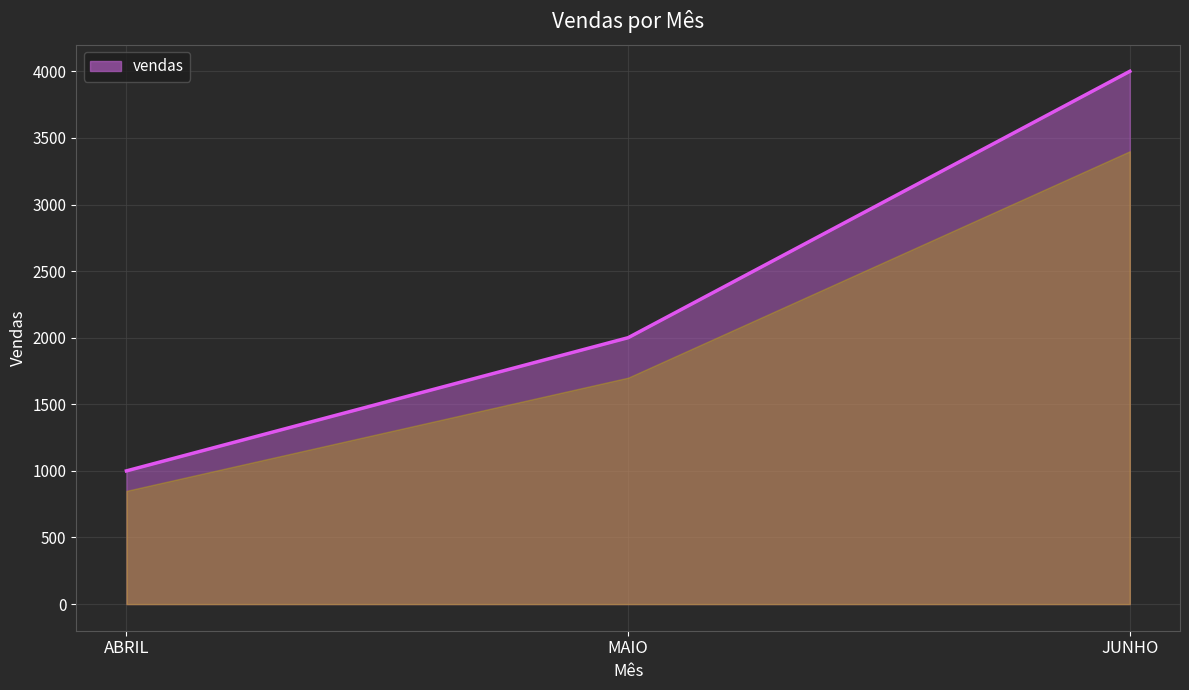

List the labels in order of value, smallest first.

ABRIL, MAIO, JUNHO